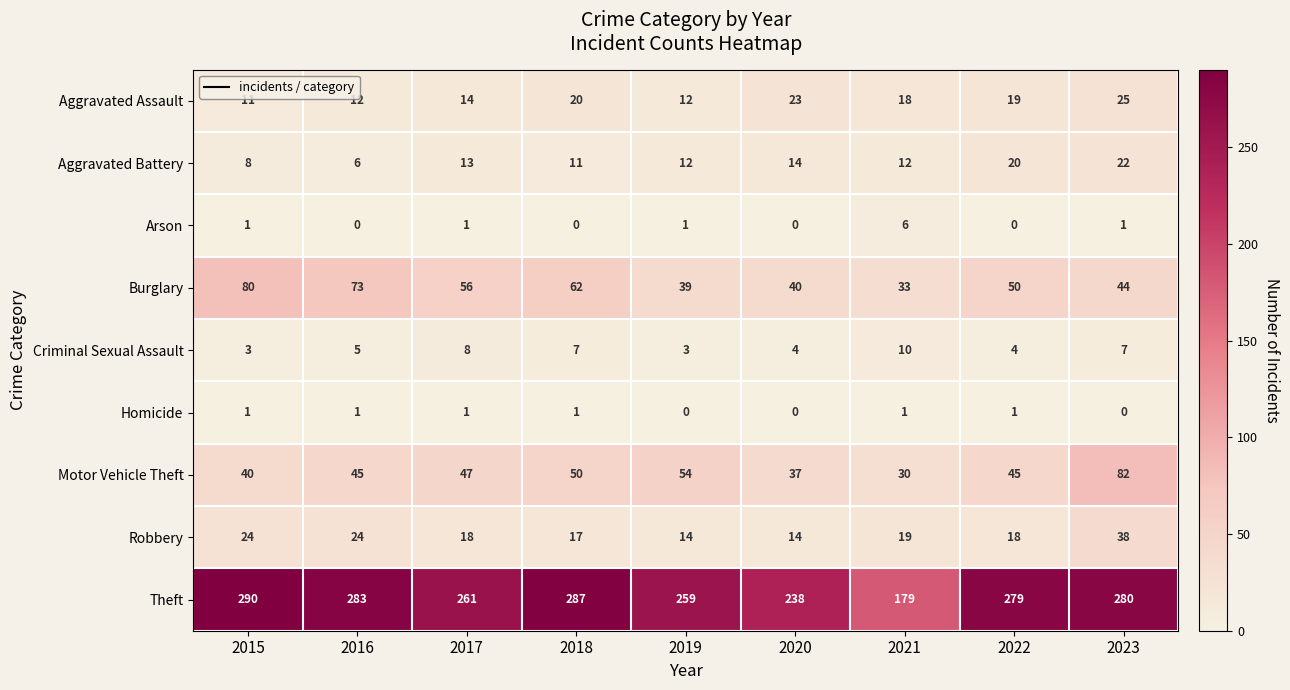

What is the difference between the maximum and minimum values in the Aggravated Battery series?

16